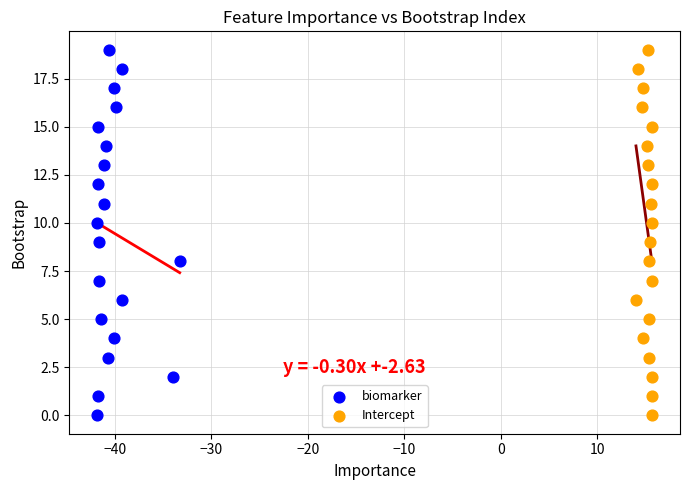

What are all the series names shown in the legend?

biomarker, Intercept